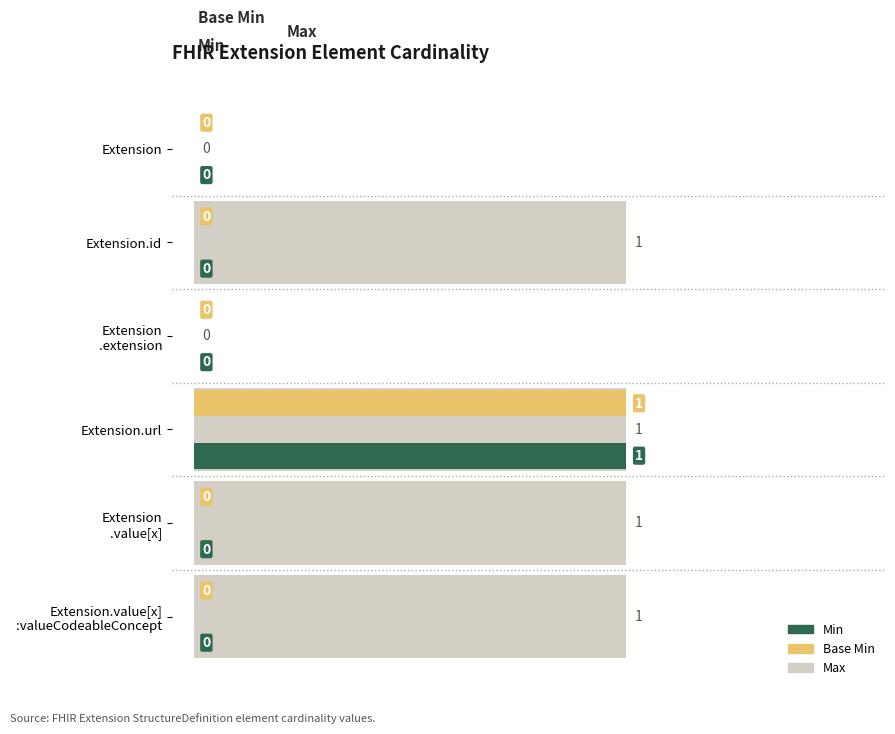

The Base Min series shows 0 at Extension .extension. True or false?

True